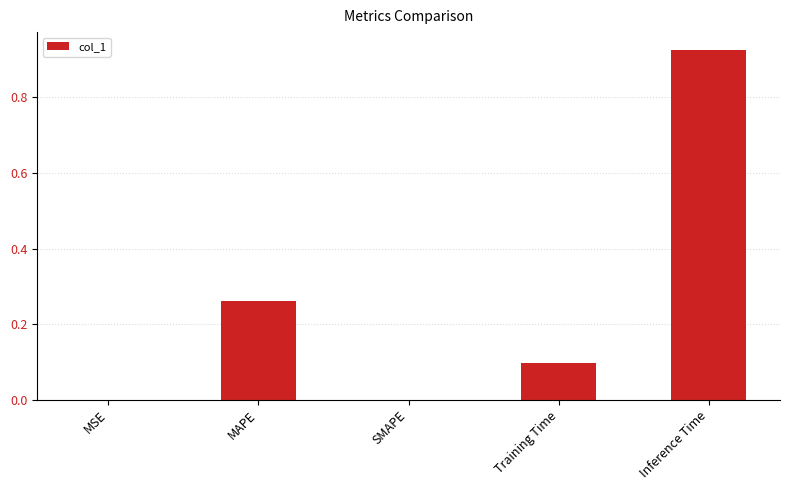

Which label corresponds to the largest value in the chart?

Inference Time